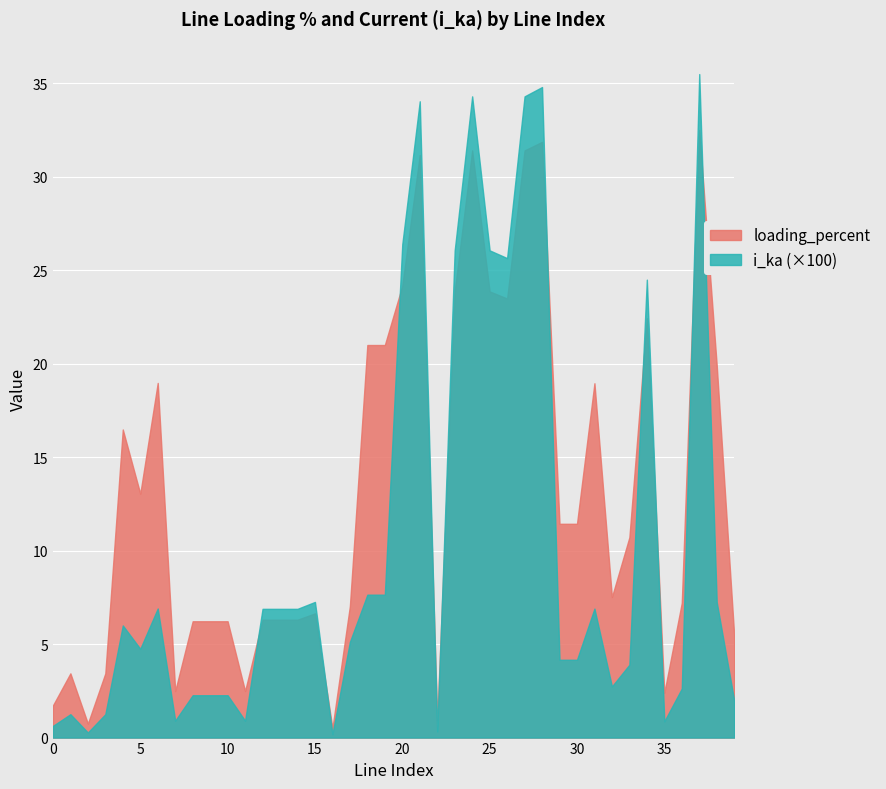

How many lines are shown in the chart?

2